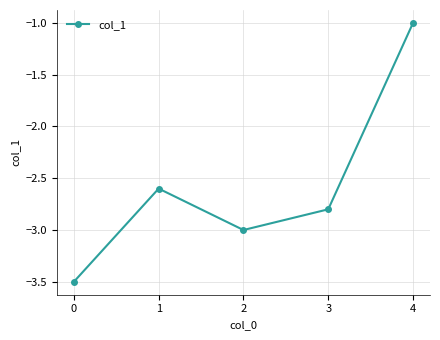

The value at 4 is -1.0. True or false?

True